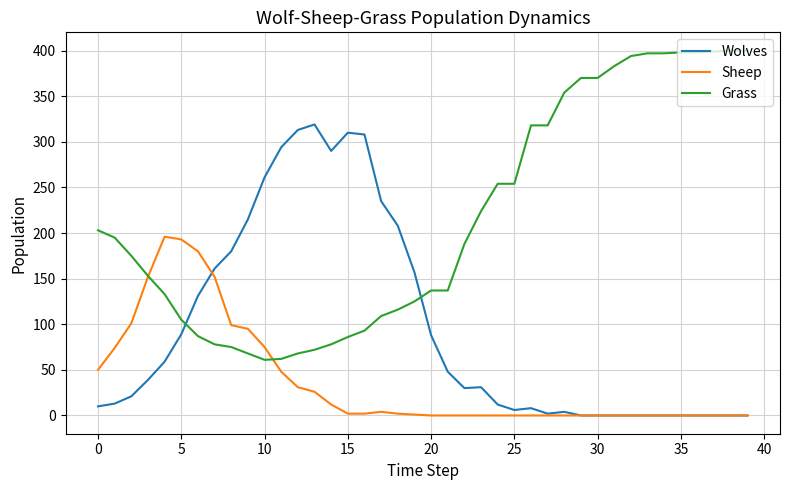

List the series in order of their peak value, highest first.

Grass, Wolves, Sheep